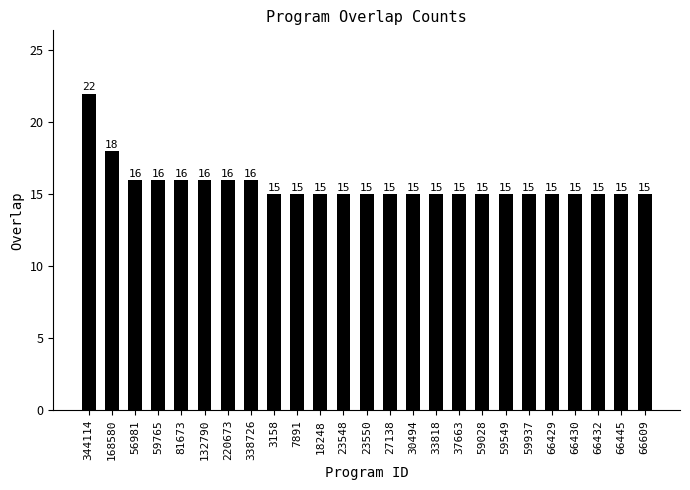

How many values are between 15 and 16?

23